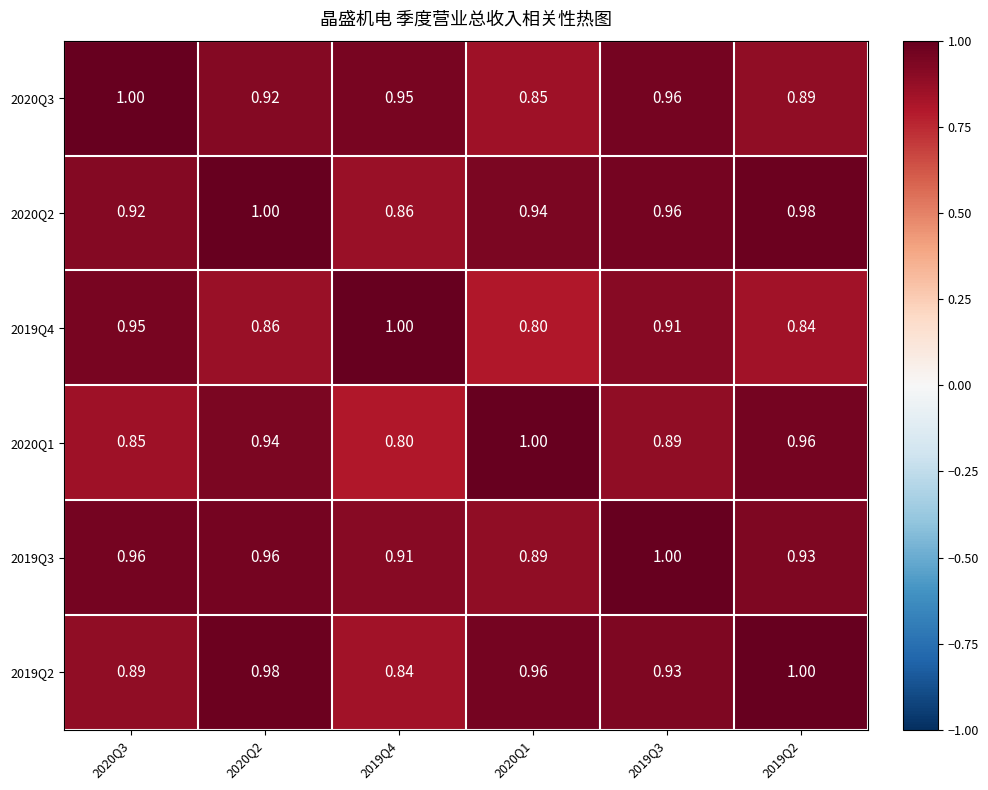

Is the value of 2020Q3 at 2019Q2 greater than the value of 2020Q2 at 2020Q1?

No